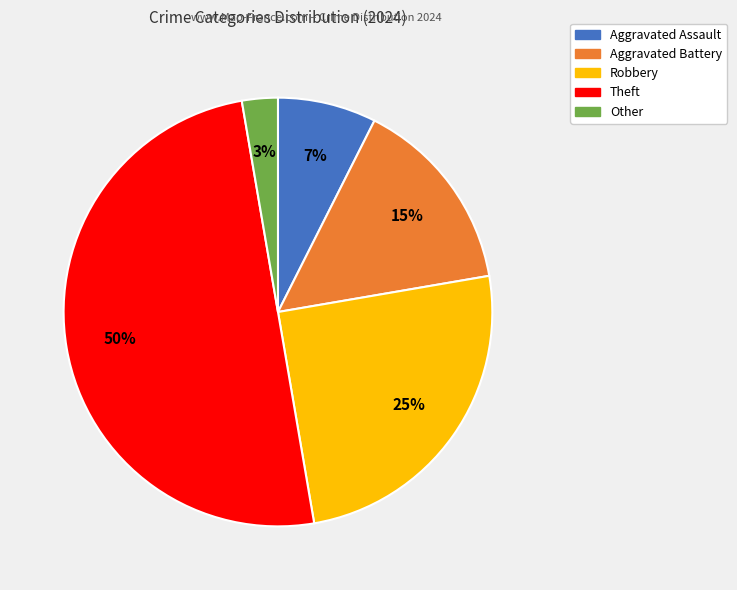

Rank the categories by value from lowest to highest.

Other, Aggravated Assault, Aggravated Battery, Robbery, Theft